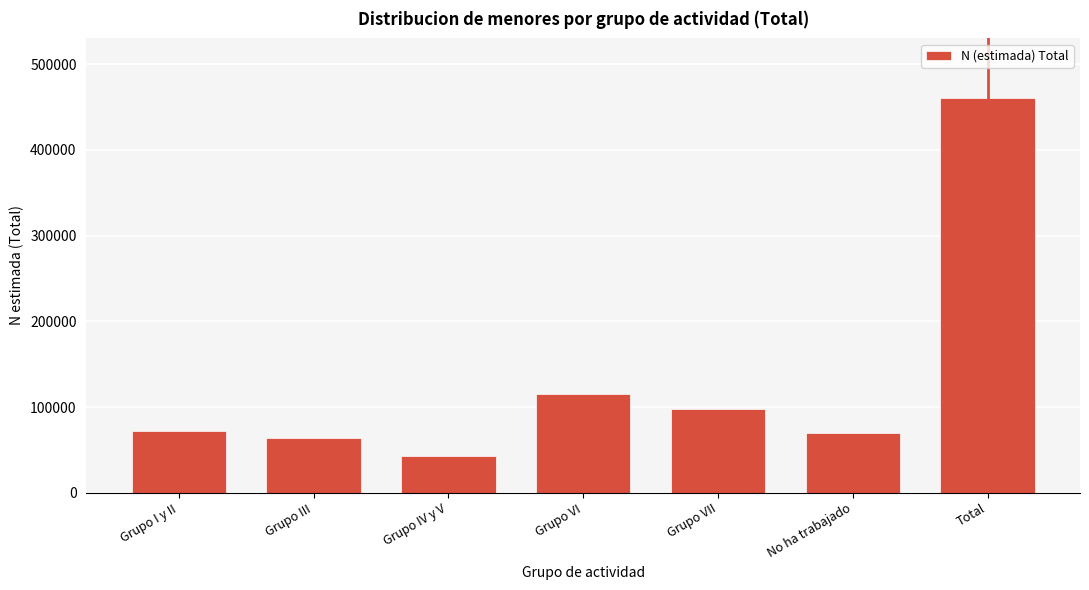

Reading left to right, extract all data points from this chart.

Grupo I y II=71909	Grupo III=63966	Grupo IV y V=42540	Grupo VI=114873	Grupo VII=98118	No ha trabajado=69651	Total=461057